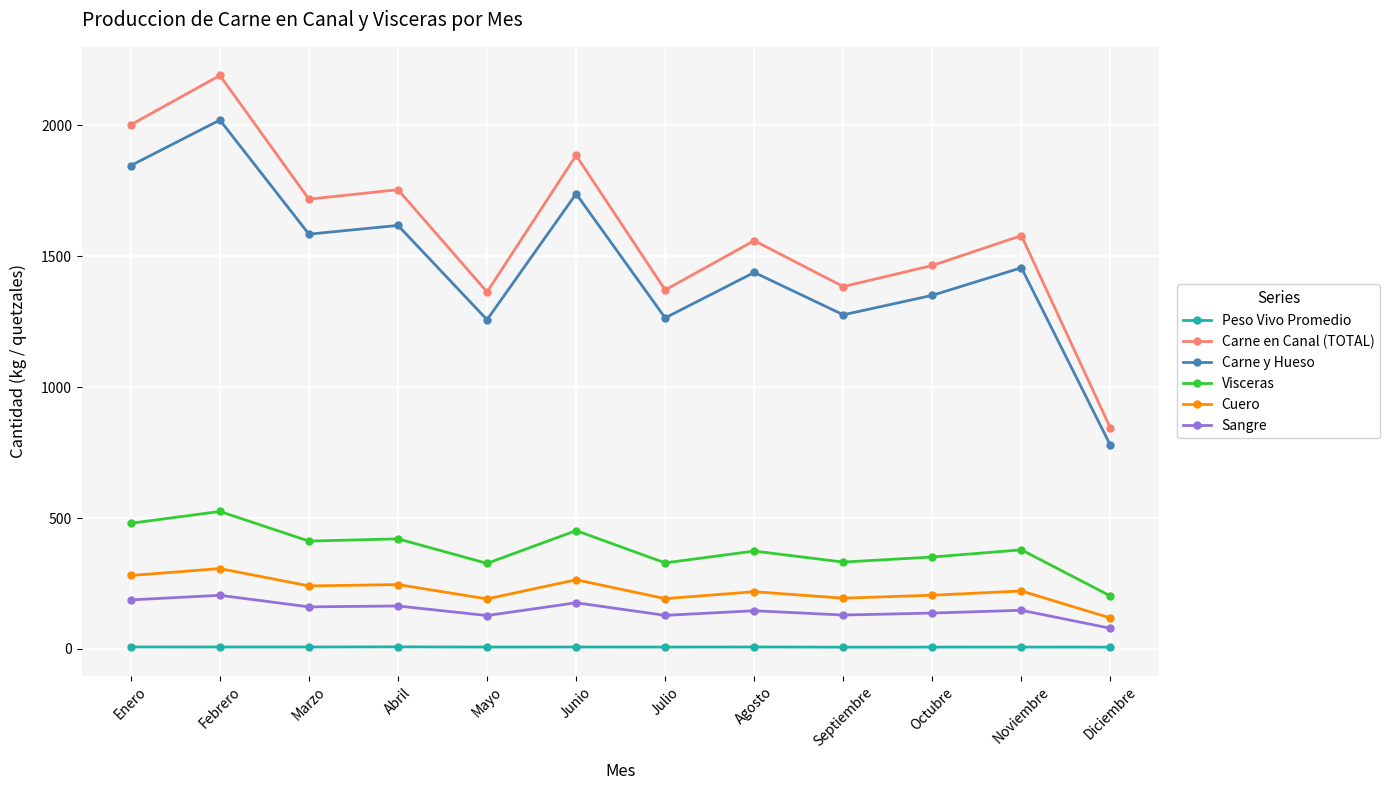

True or false: Carne y Hueso and Cuero cross at least once.

False